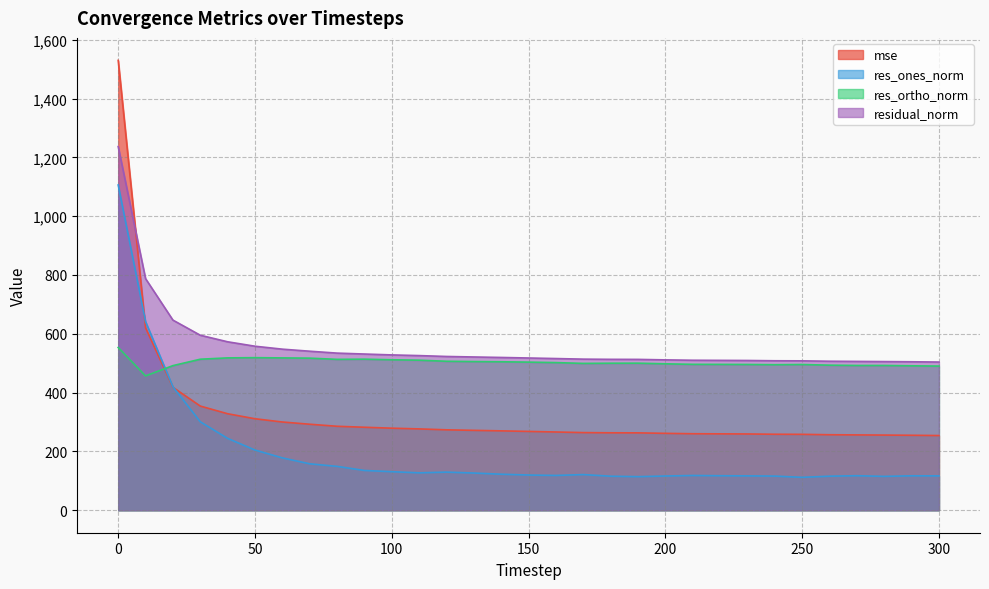

Which has a higher value, 180 or 70?

70